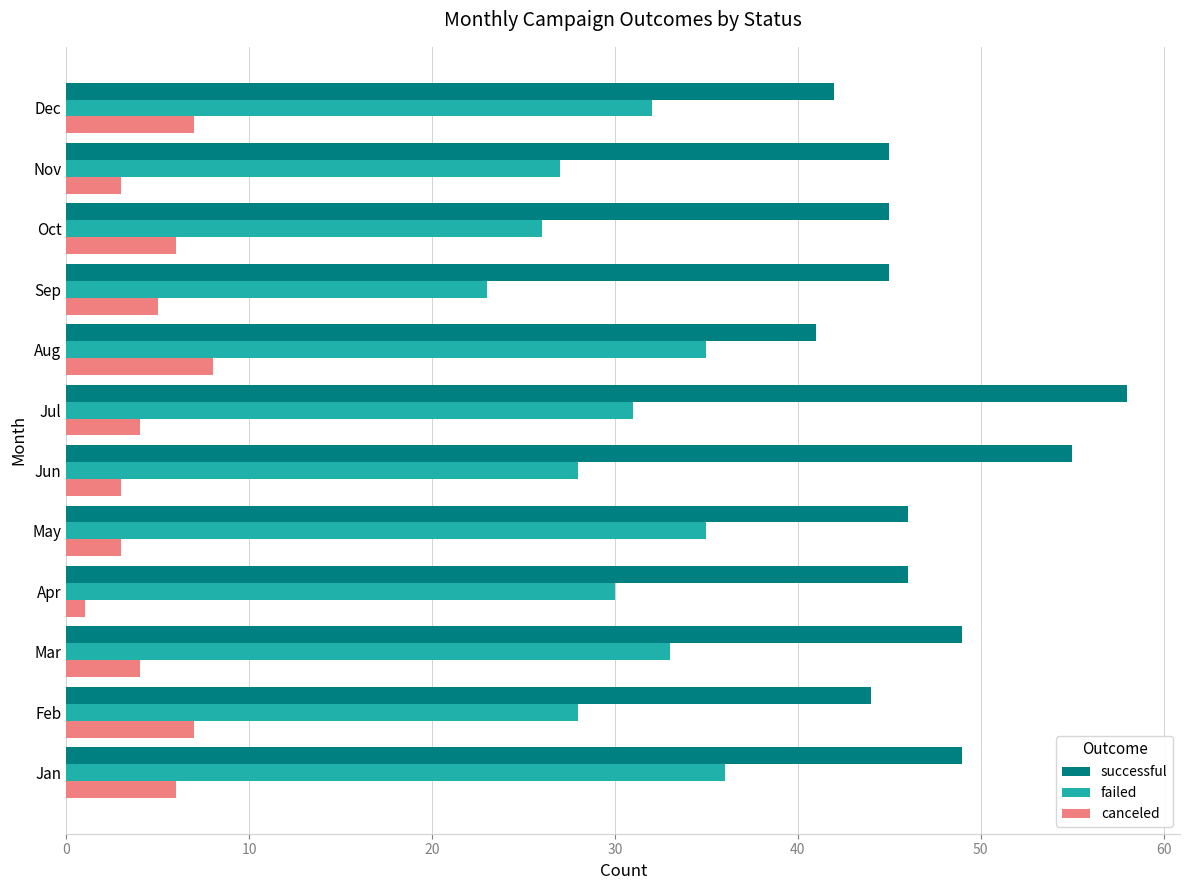

Is it true that successful equals 71 at Sep?

False